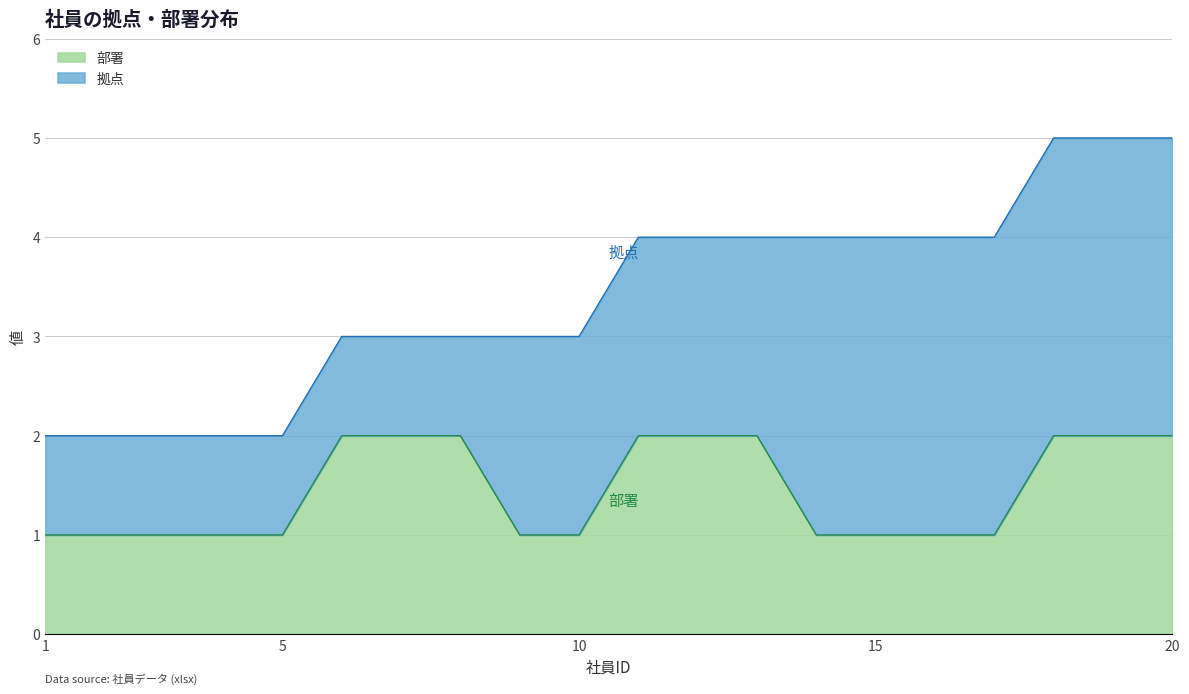

List the labels in order of value, largest first.

6, 7, 8, 11, 12, 13, 18, 19, 20, 1, 2, 3, 4, 5, 9, 10, 14, 15, 16, 17